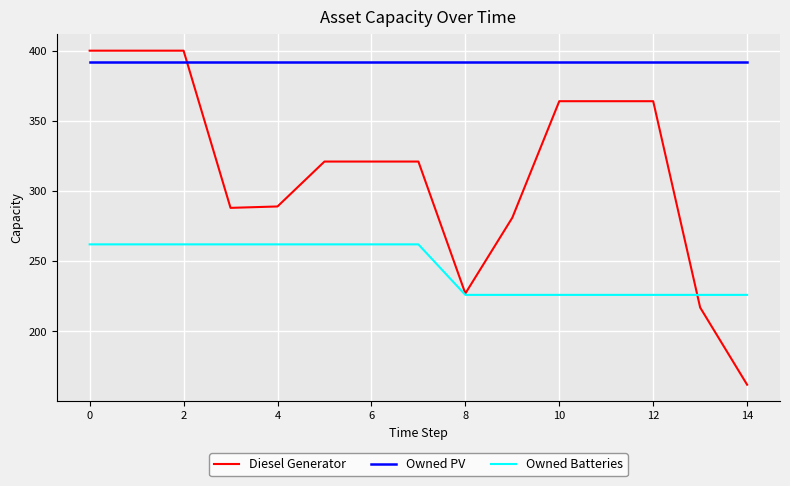

What is the highest value of the Owned PV series?

392